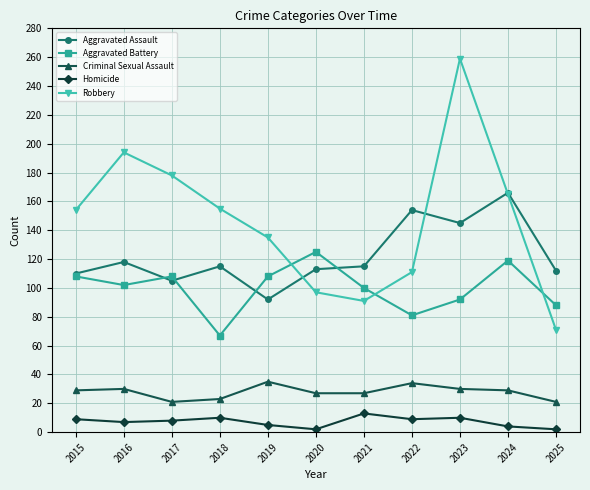

Does the chart have visible grid lines?

Yes